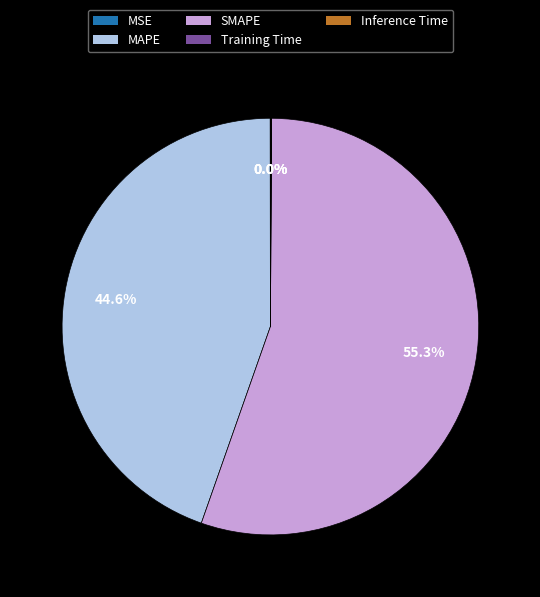

Which category has the biggest portion of the pie?

SMAPE